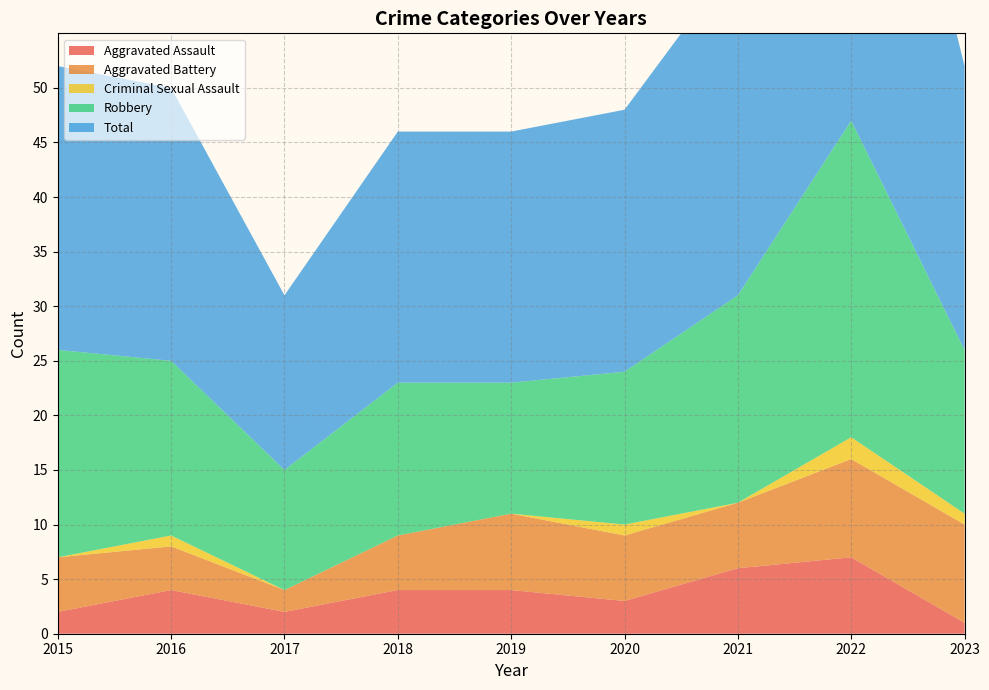

Reading left to right, transcribe all the data shown in this chart.

Aggravated Assault: 2015=2	2016=4	2017=2	2018=4	2019=4	2020=3	2021=6	2022=7	2023=1
Aggravated Battery: 2015=5	2016=4	2017=2	2018=5	2019=7	2020=6	2021=6	2022=9	2023=9
Criminal Sexual Assault: 2015=0	2016=1	2017=0	2018=0	2019=0	2020=1	2021=0	2022=2	2023=1
Robbery: 2015=19	2016=16	2017=11	2018=14	2019=12	2020=14	2021=19	2022=29	2023=15
Total: 2015=26	2016=25	2017=16	2018=23	2019=23	2020=24	2021=31	2022=47	2023=26